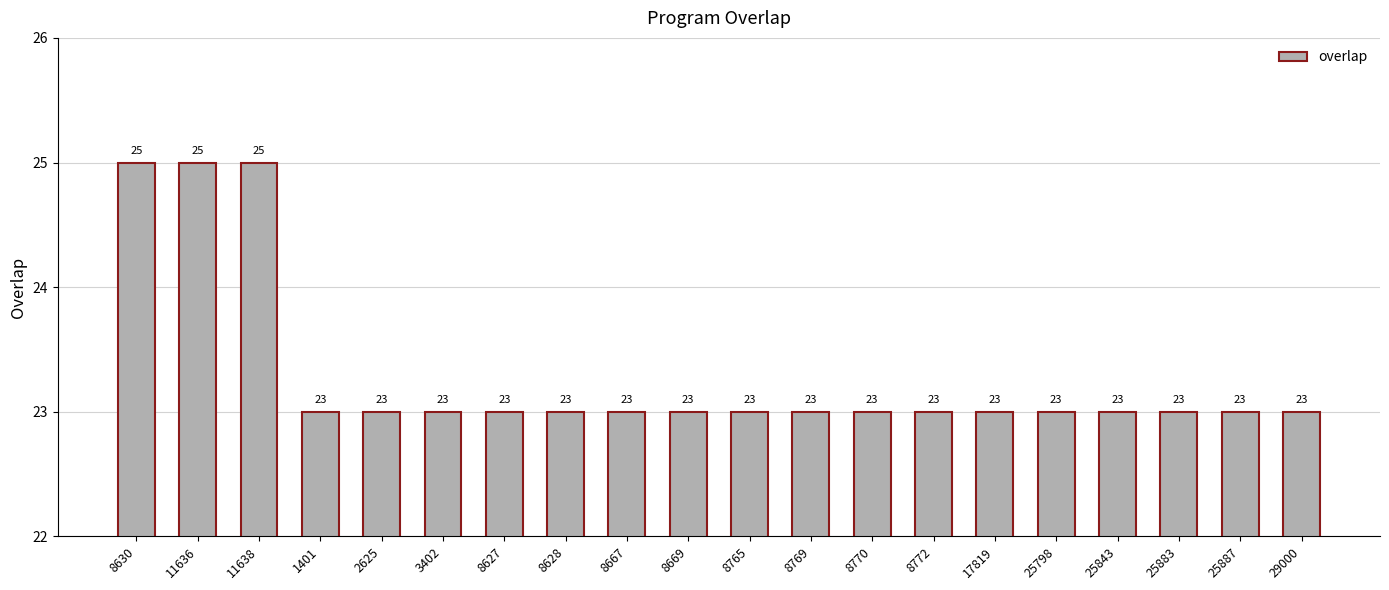

What is the label of the 10th bar from the left?

8669